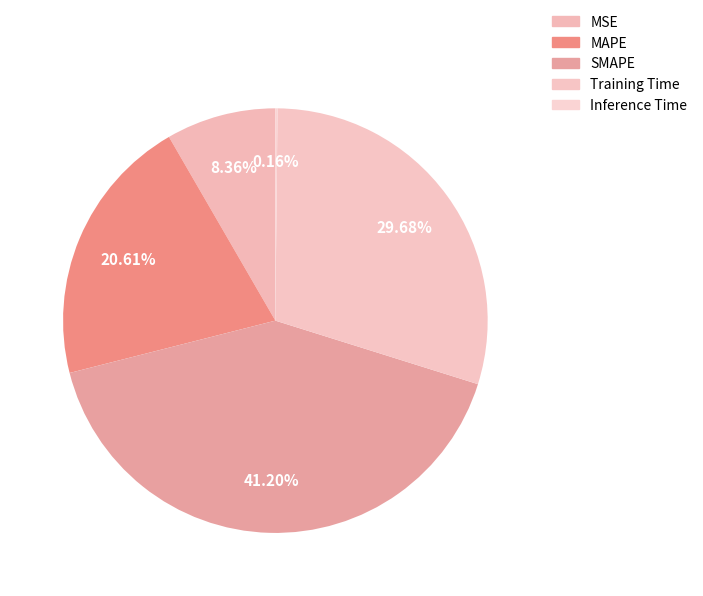

Does any single category account for the majority?

No